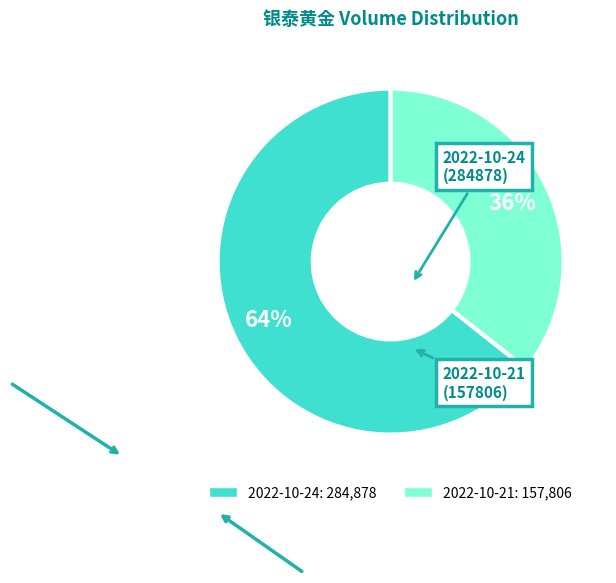

Is there any slice that represents more than half of the pie?

Yes